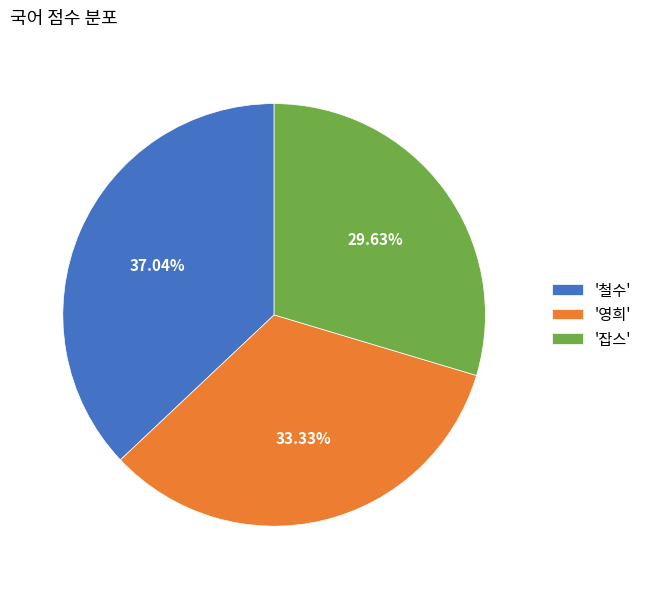

Which slice is the smallest?

'잡스'